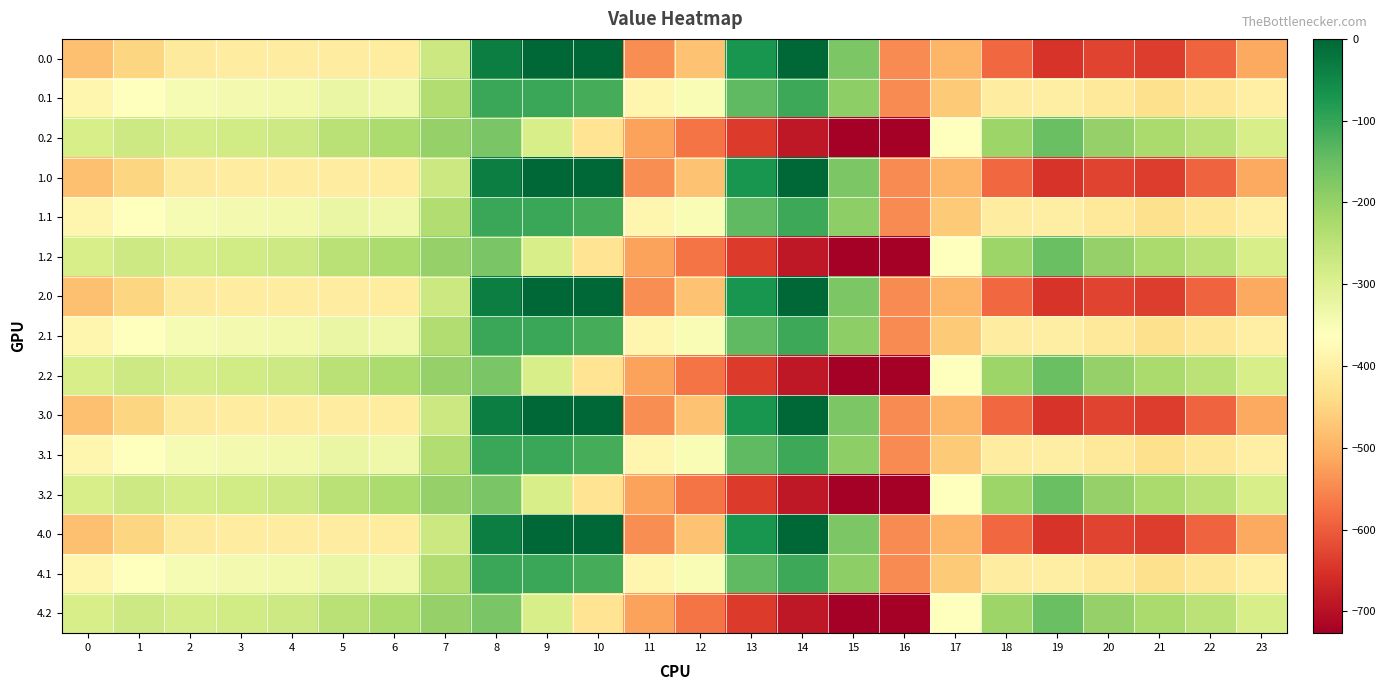

Which has a higher value, 17 or 22?

17